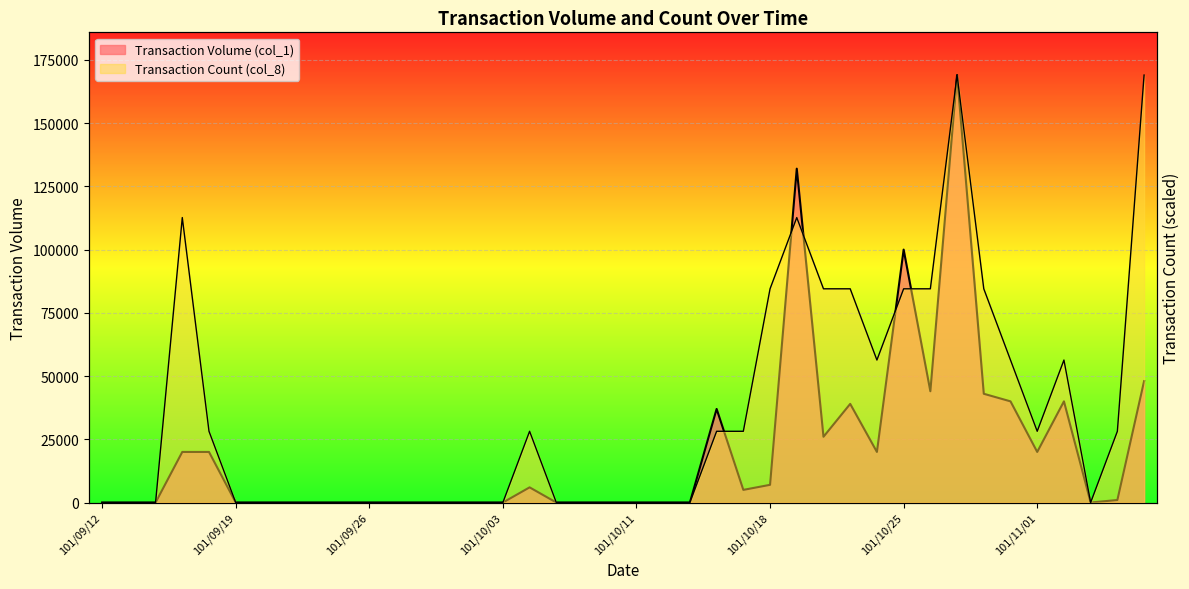

Is it true that Transaction Volume (col_1) equals 85539.4 at 101/10/09?

False